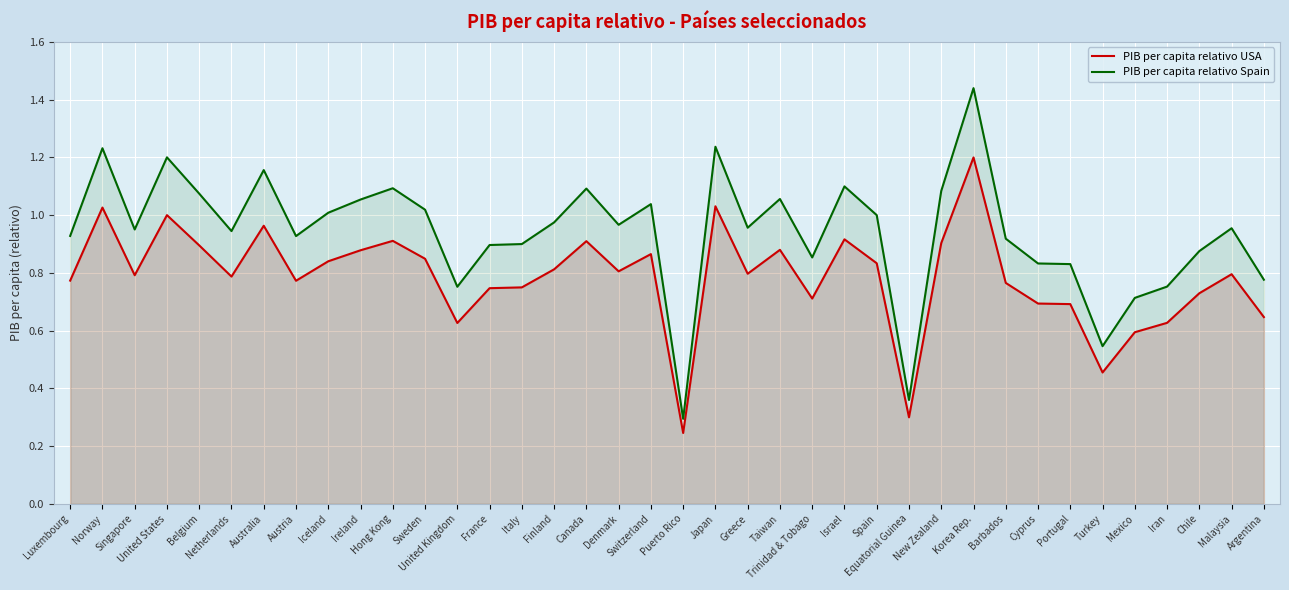

What is the difference between the PIB per capita relativo Spain values at Argentina and Barbados?

0.1